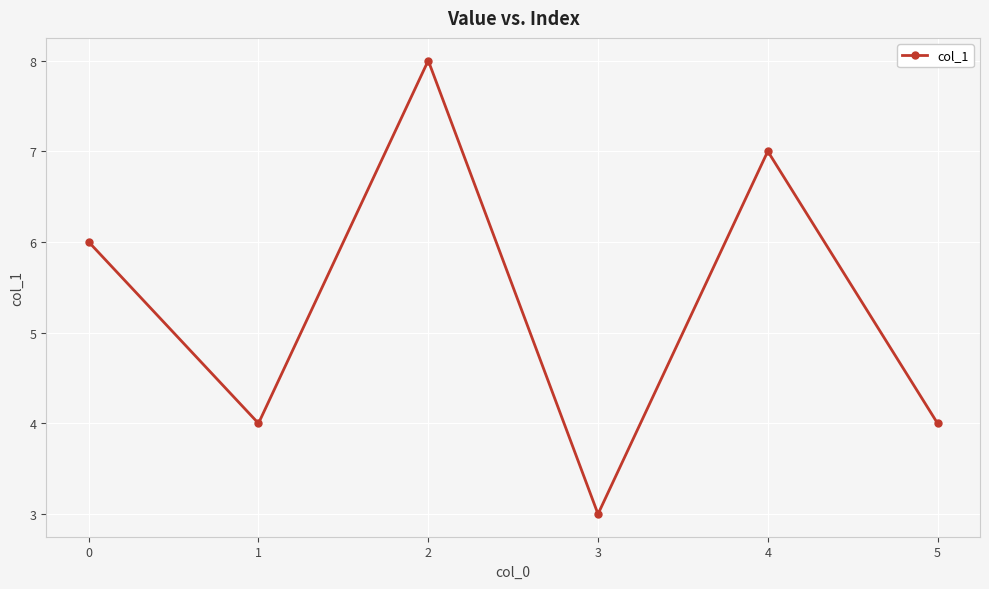

True or false: the data shows 4 at 1.

True